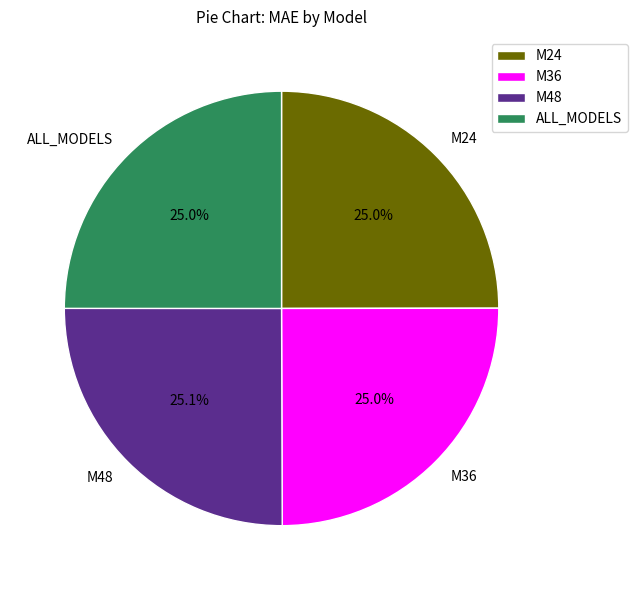

How much of the chart is everything except ALL_MODELS?

75.0%